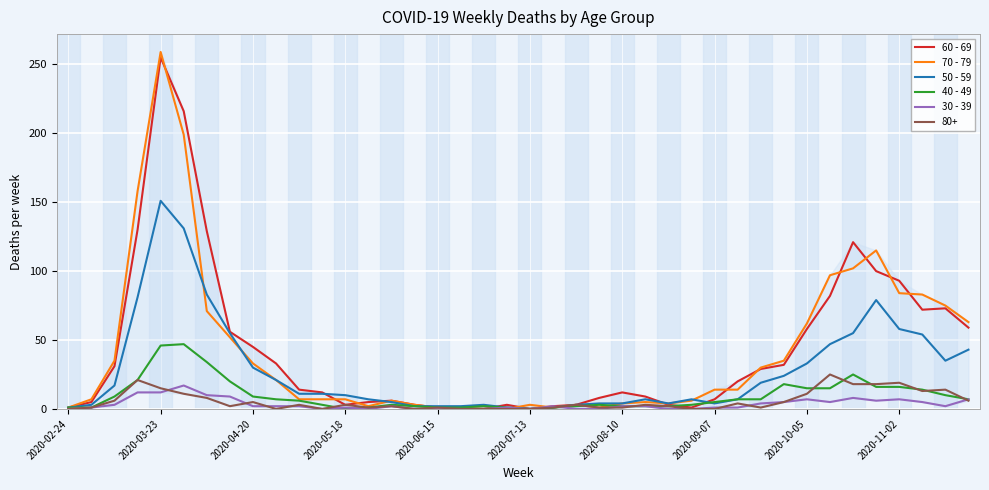

True or false: 40 - 49 has more than 2 points higher than both neighbors.

True